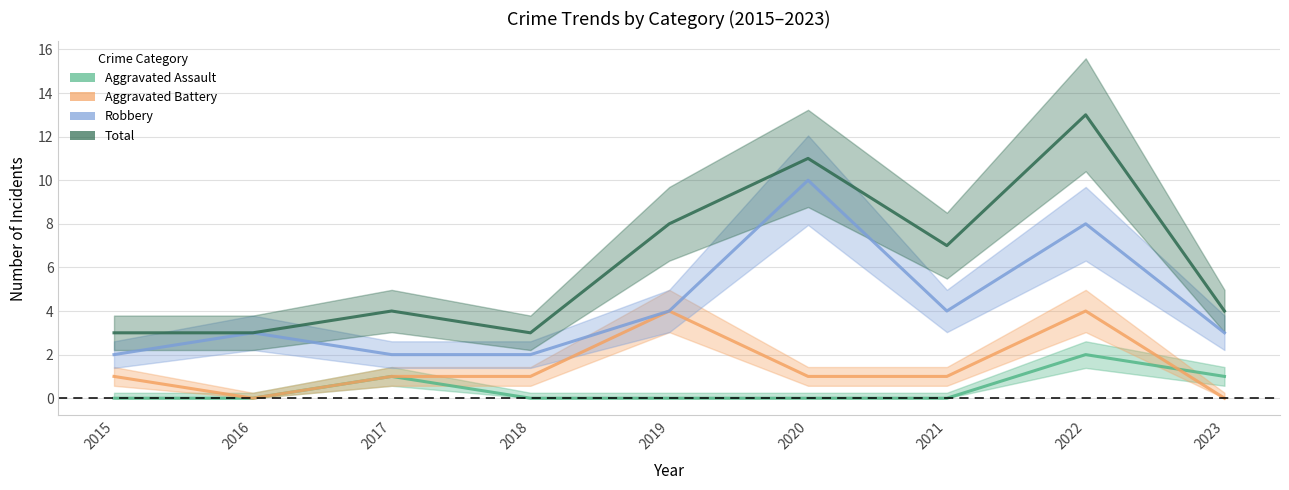

What is the value of the Aggravated Battery point at the 1st from the left?

1